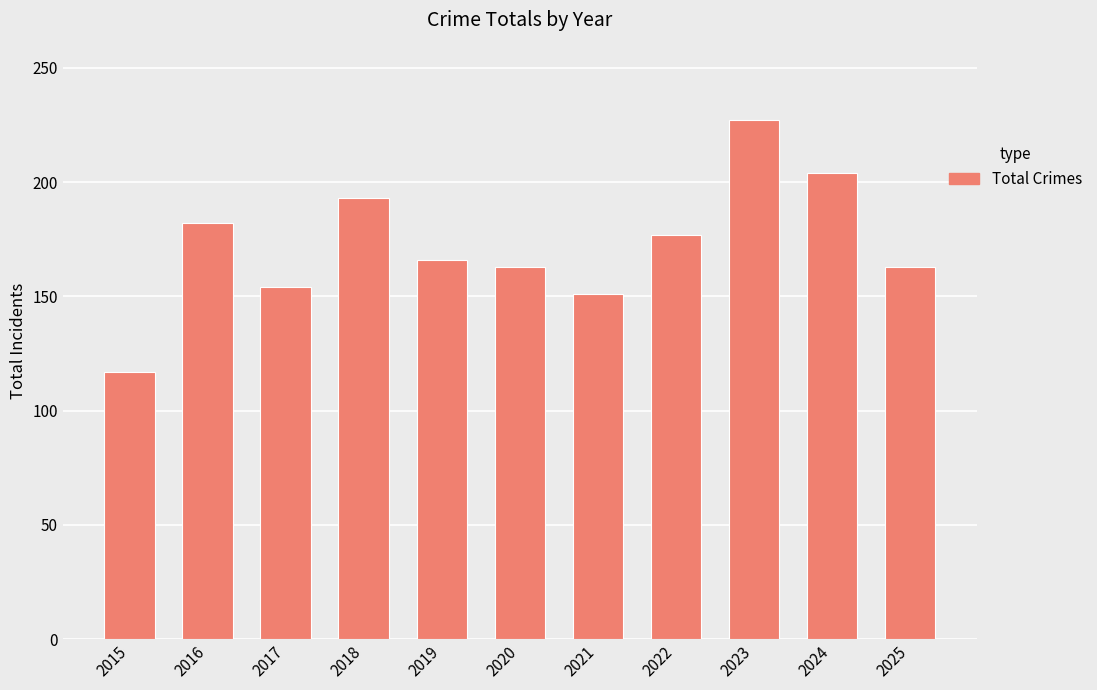

What is the difference between the values at 2018 and 2024?

11